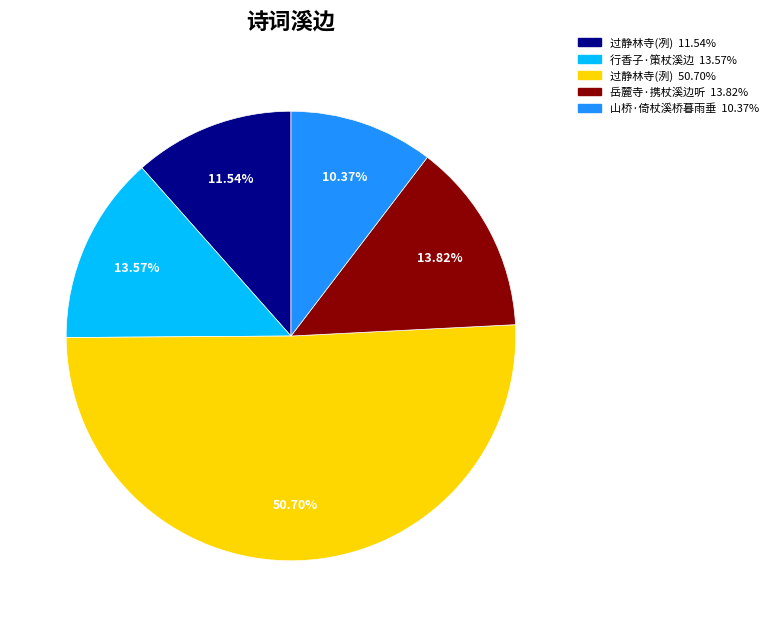

How many segments does this pie chart have?

5